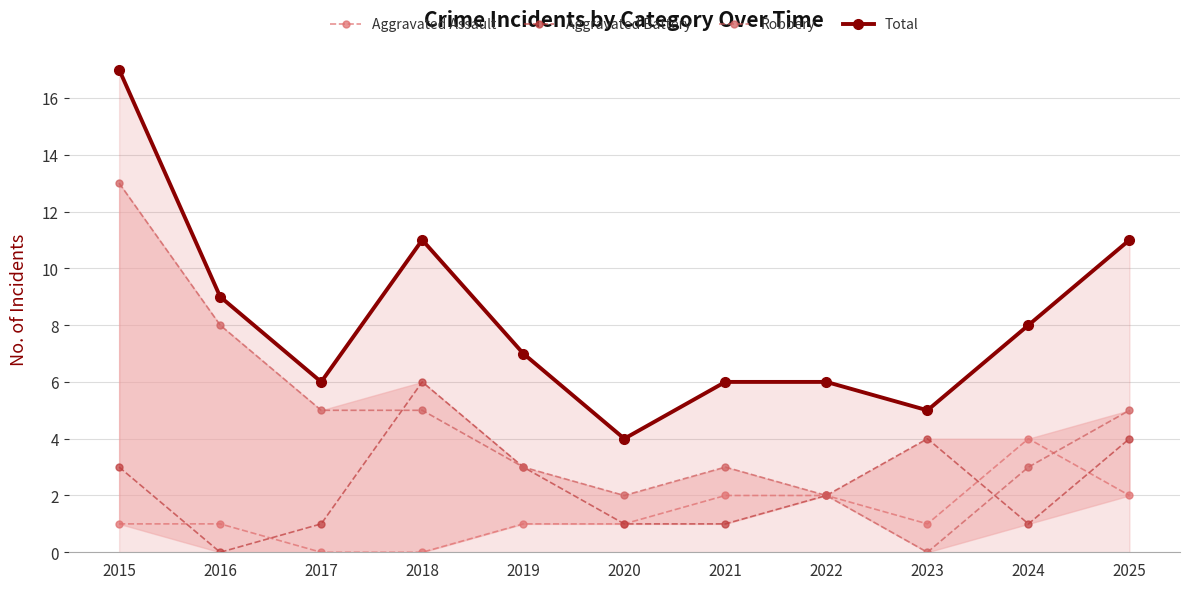

Between 2022 and 2019, which is larger?

2022